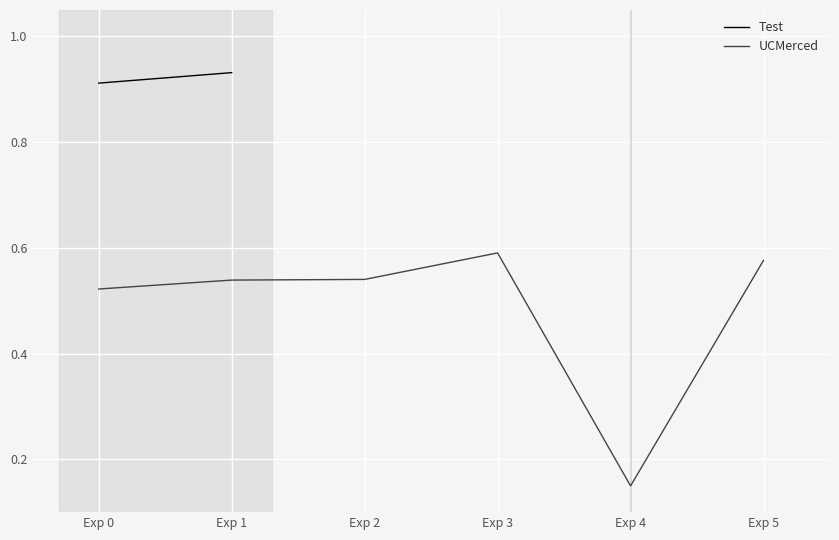

Where is the data nearest to the value 0?

Exp 4